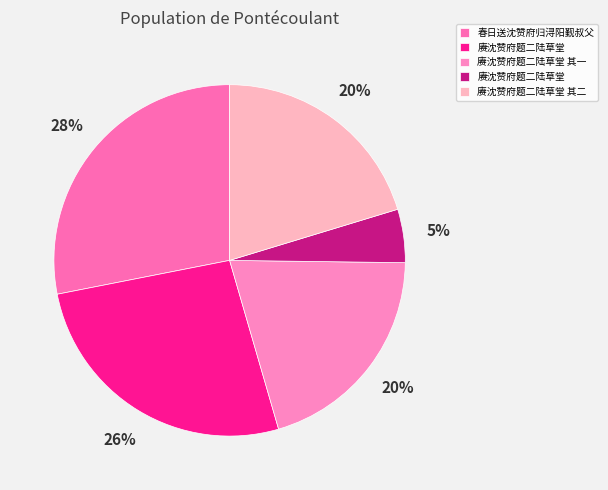

To the nearest percent, what is the difference between the largest and smallest slice percentages?

23%